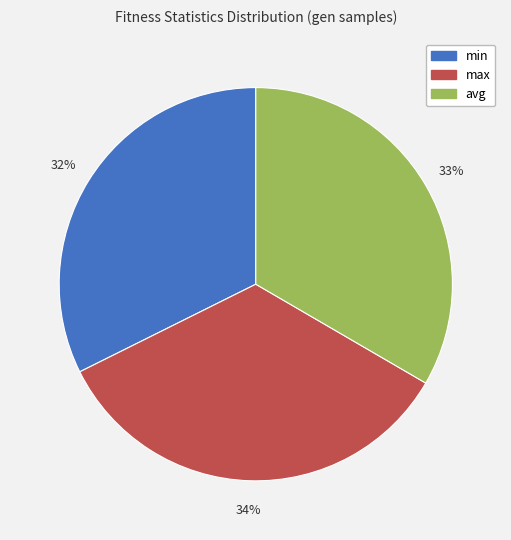

Which category has the biggest portion of the pie?

max